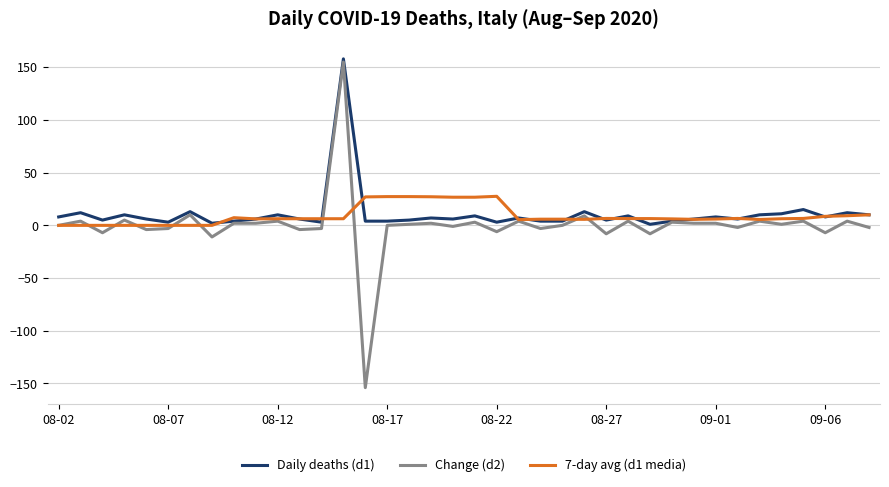

What is the smallest value displayed?

-154.0